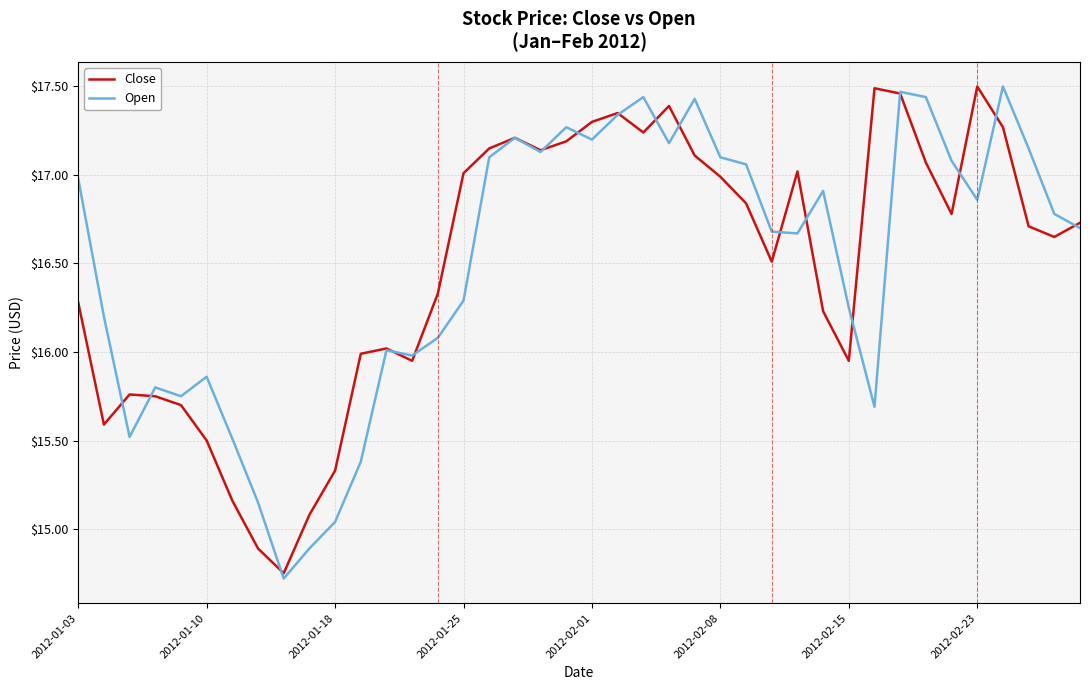

What is the minimum value for Open?

14.7